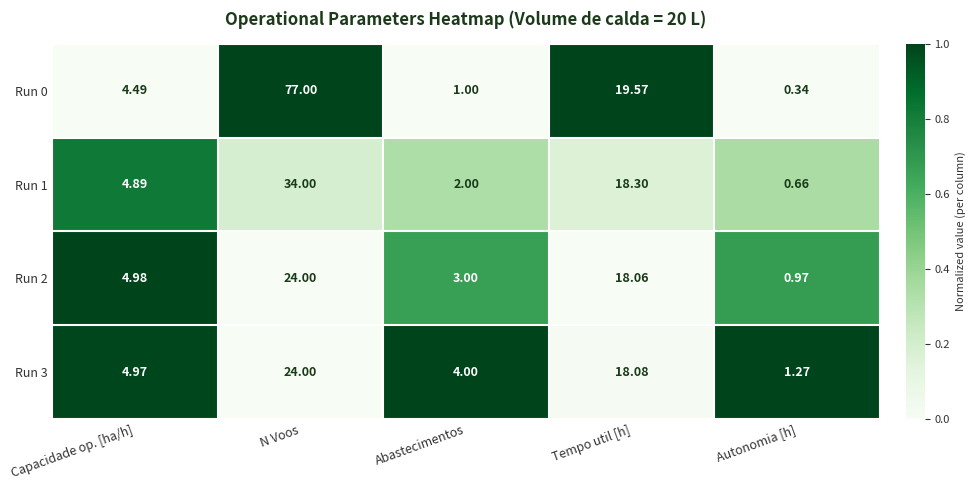

Rank the categories by Run 3 value from lowest to highest.

Autonomia [h], Abastecimentos, Capacidade op. [ha/h], Tempo util [h], N Voos